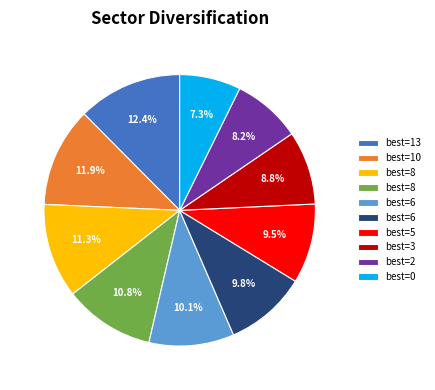

Is there any slice that represents more than half of the pie?

No